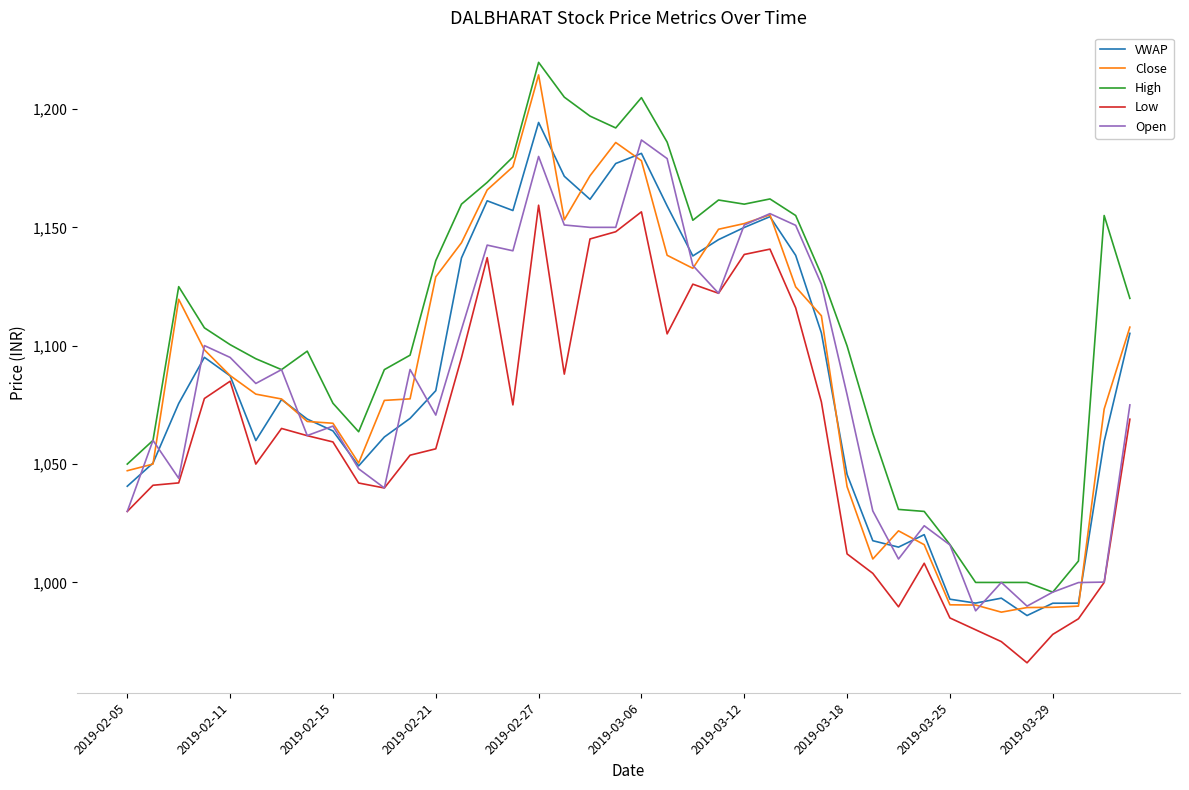

Rank the series by their maximum value, from lowest to highest.

Low, Open, VWAP, Close, High